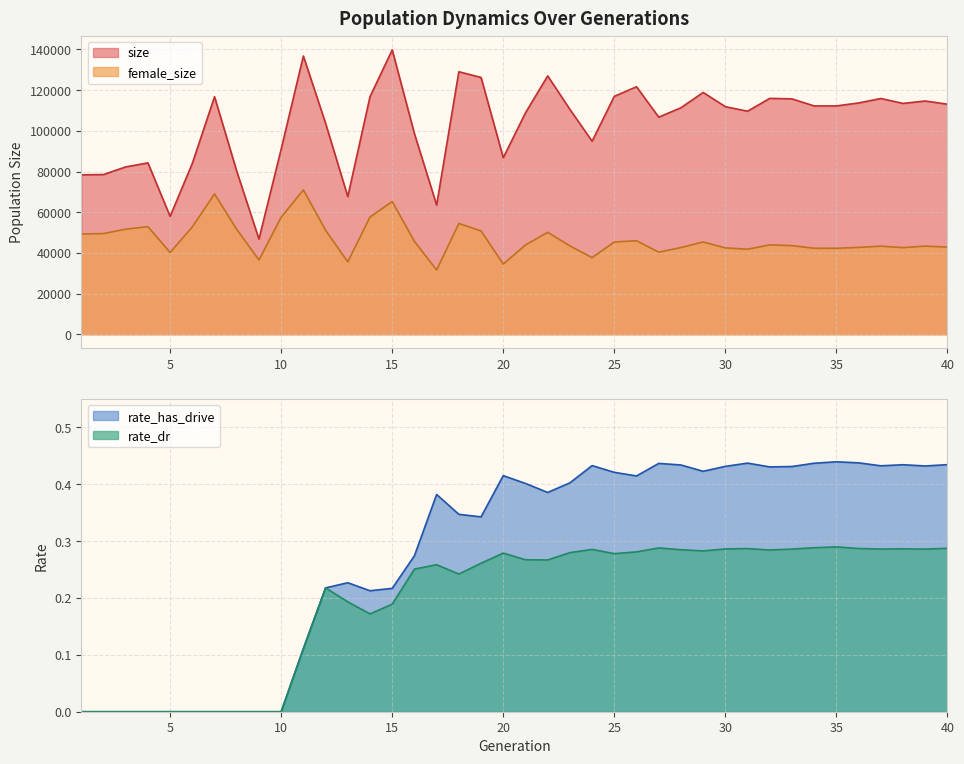

True or false: female_size and rate_has_drive intersect in this chart.

False